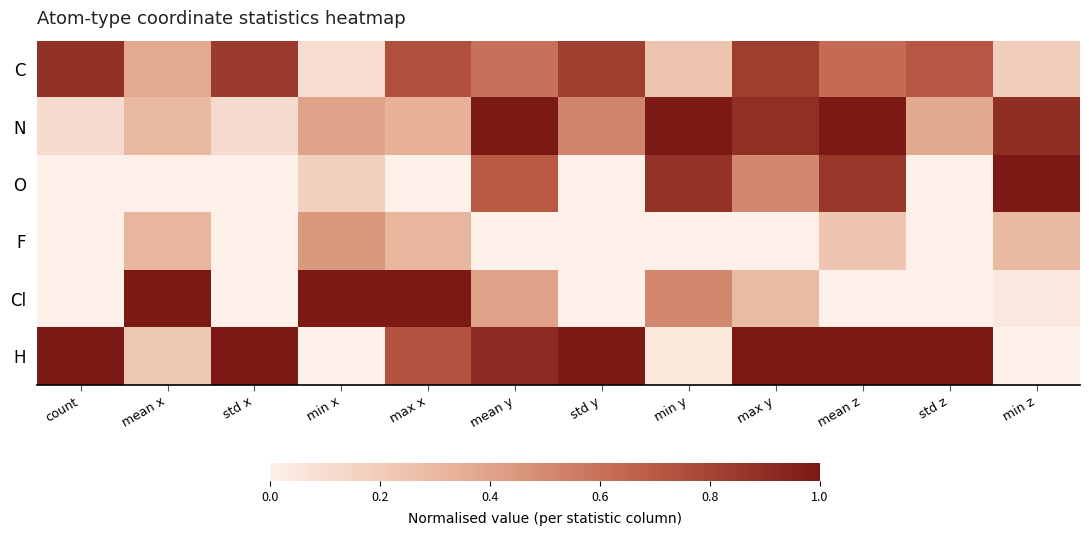

How many distinct data groups are displayed?

6